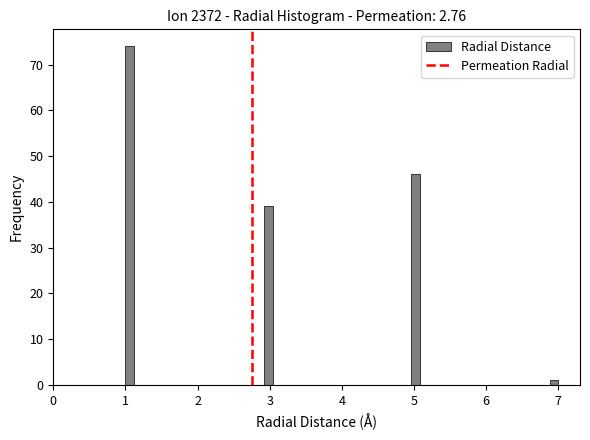

Around what value on the x-axis is the tallest bar? Give the approximate position of its centre, as read against the axis.

1.1